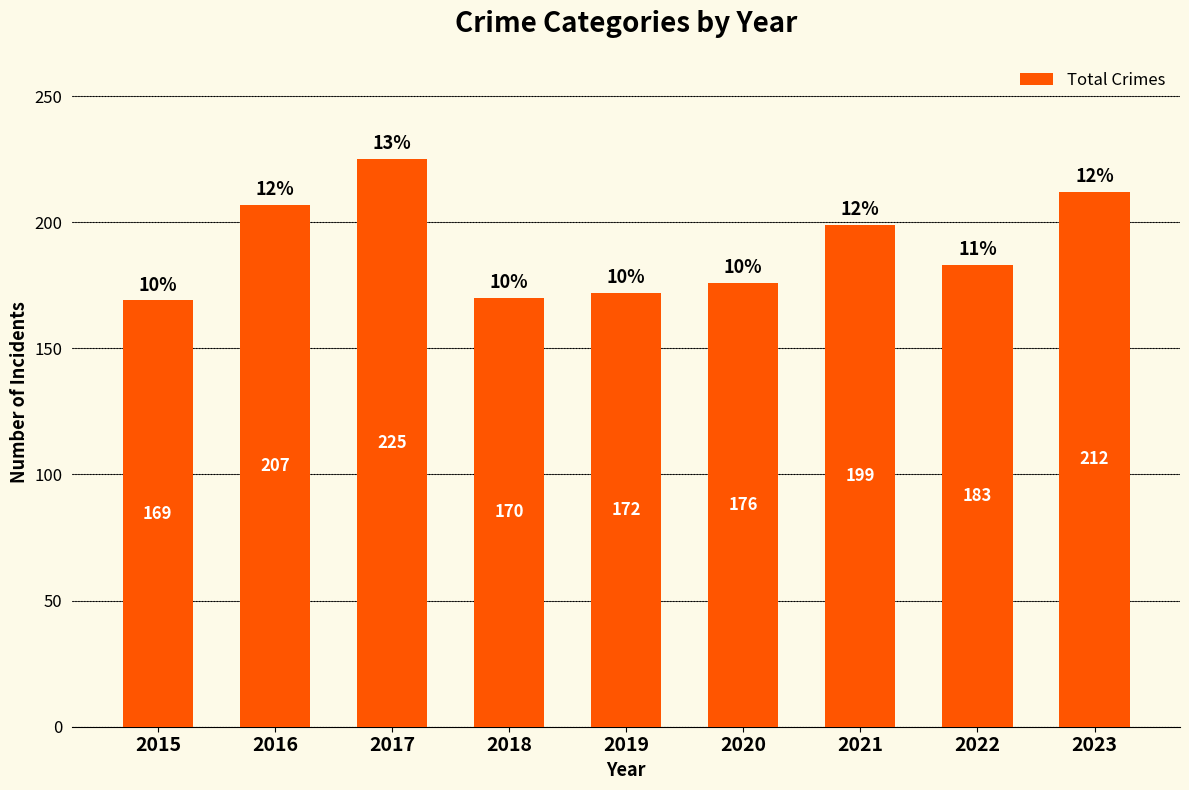

What is the sum of the values at 2018 and 2023?

382